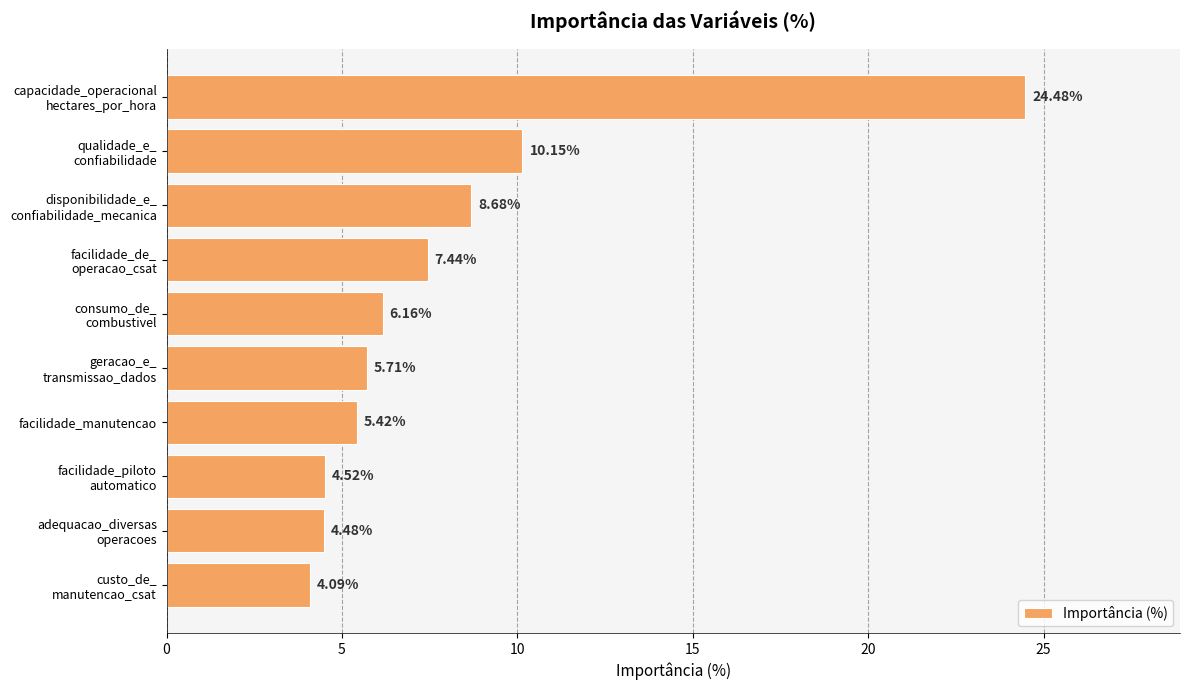

Where is the data nearest to the value 14?

qualidade_e_
confiabilidade